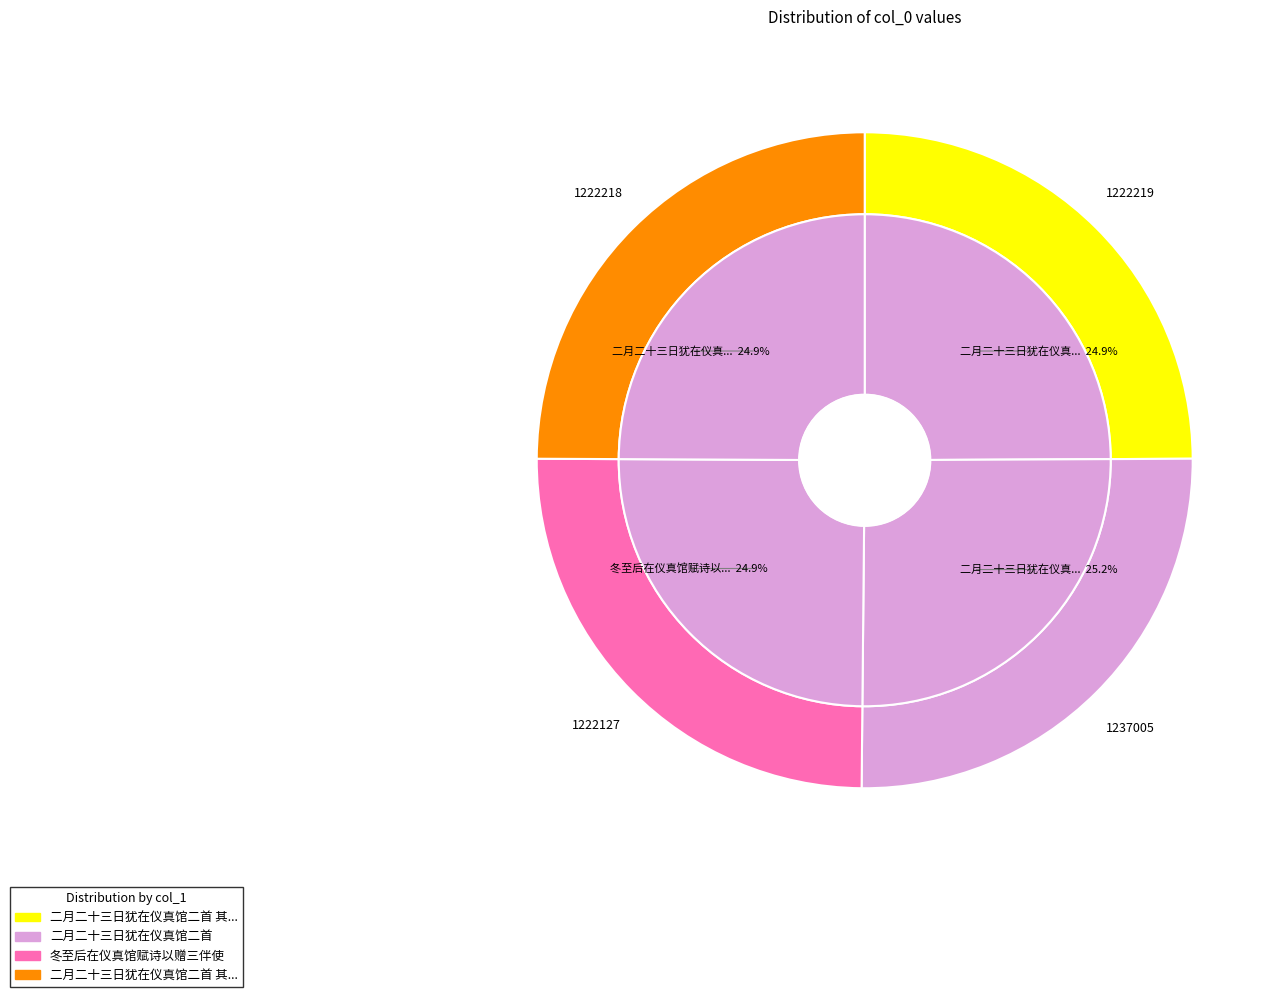

Count the number of slices in the pie.

4